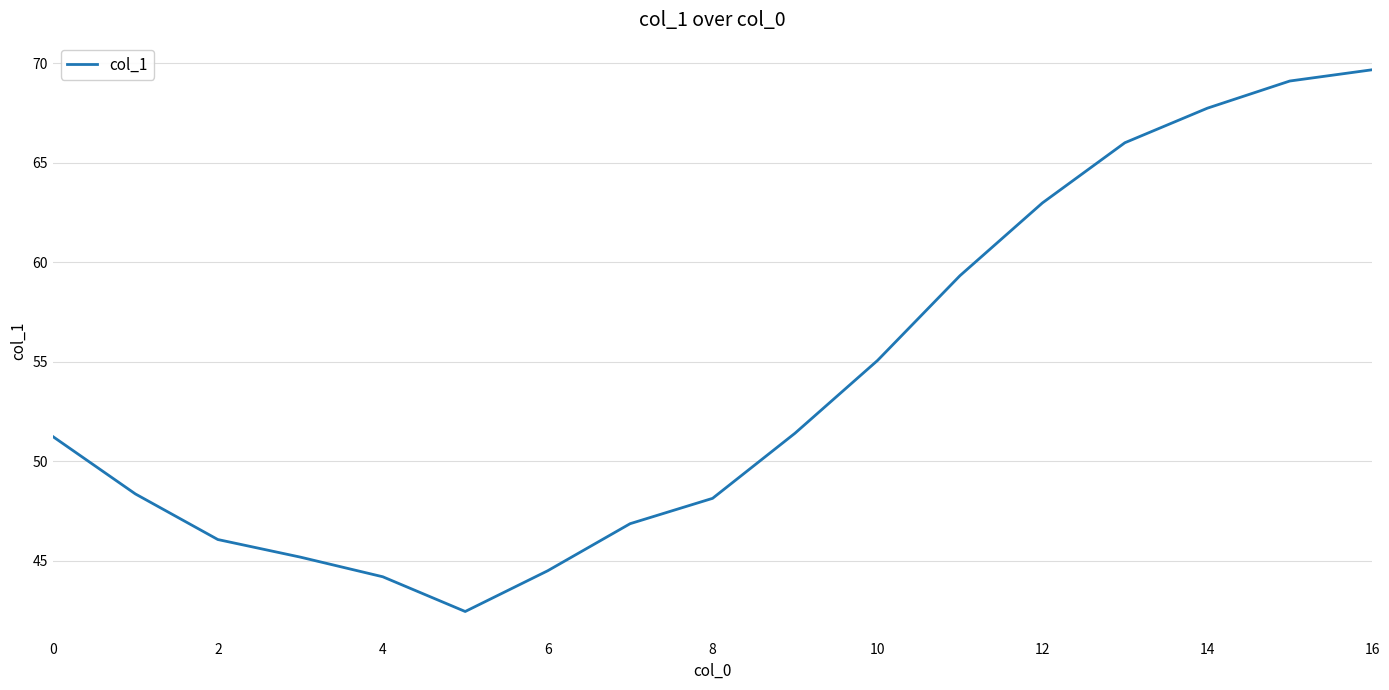

What is the maximum value shown in the chart?

69.7